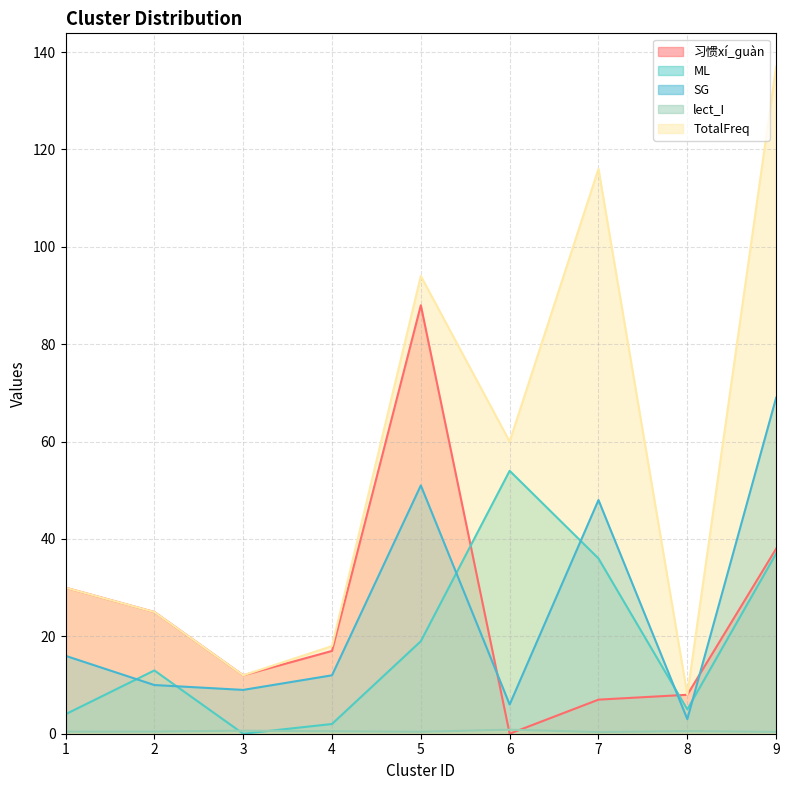

Reading left to right, transcribe all the data shown in this chart.

习惯xí_ɡuàn: 30.0	25.0	12.0	17.0	88.0	0.0	7.0	8.0	38.0
ML: 4.0	13.0	0.0	2.0	19.0	54.0	36.0	5.0	37.0
SG: 16.0	10.0	9.0	12.0	51.0	6.0	48.0	3.0	69.0
lect_I: 0.4	0.4	0.6	0.5	0.4	0.8	0.3	0.5	0.4
TotalFreq: 30.0	25.0	12.0	18.0	94.0	60.0	116.0	8.0	137.0